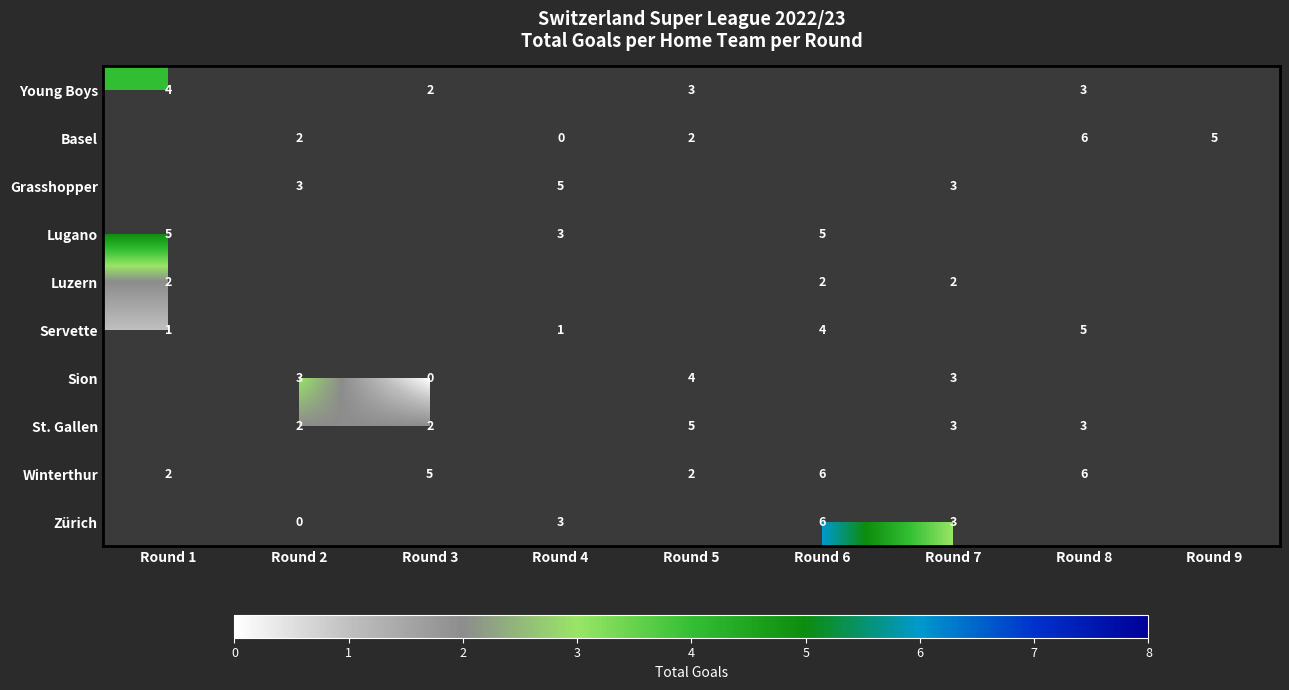

Which has a higher value, Round 2 or Round 5?

Round 5